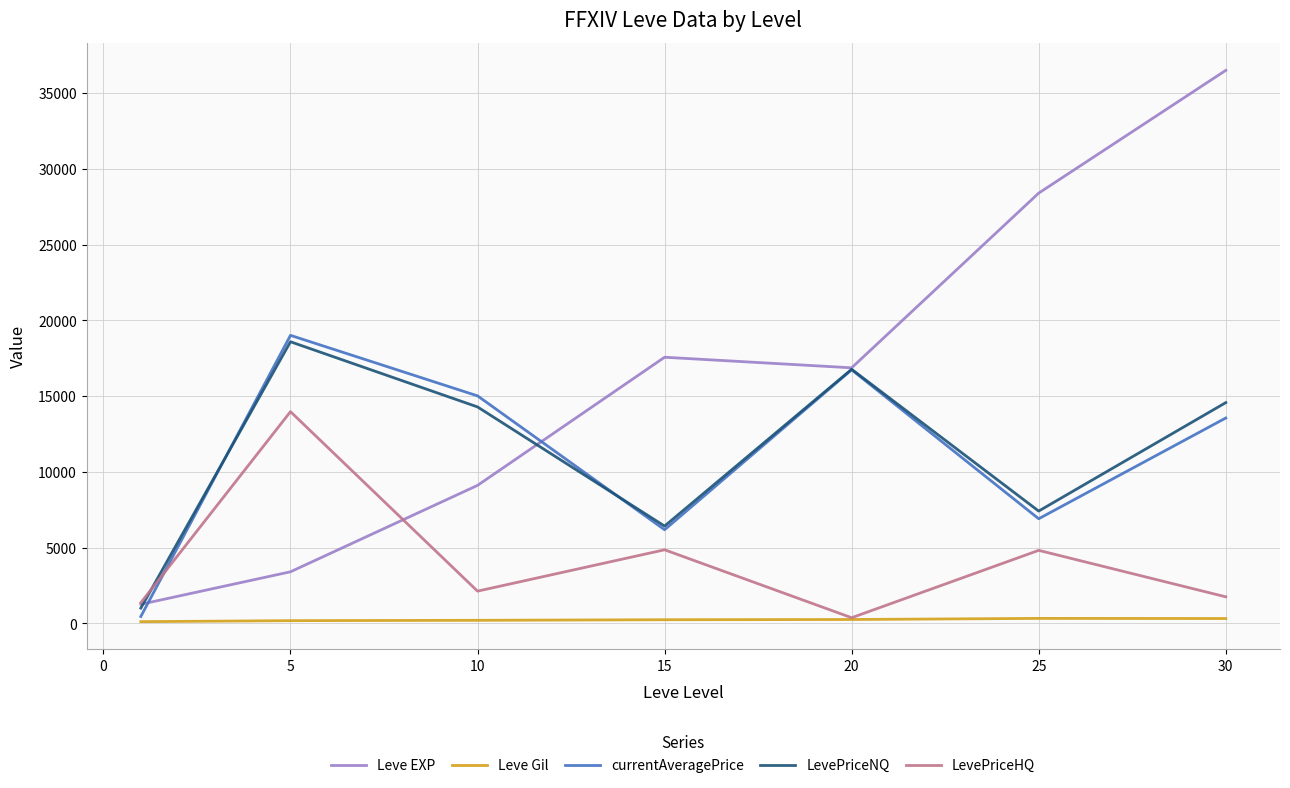

Which series has the largest total across all categories?

Leve EXP